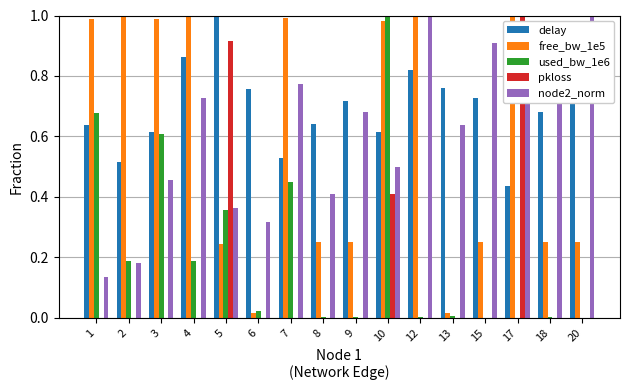

Is it true that node2_norm equals 0.6 at 5?

False